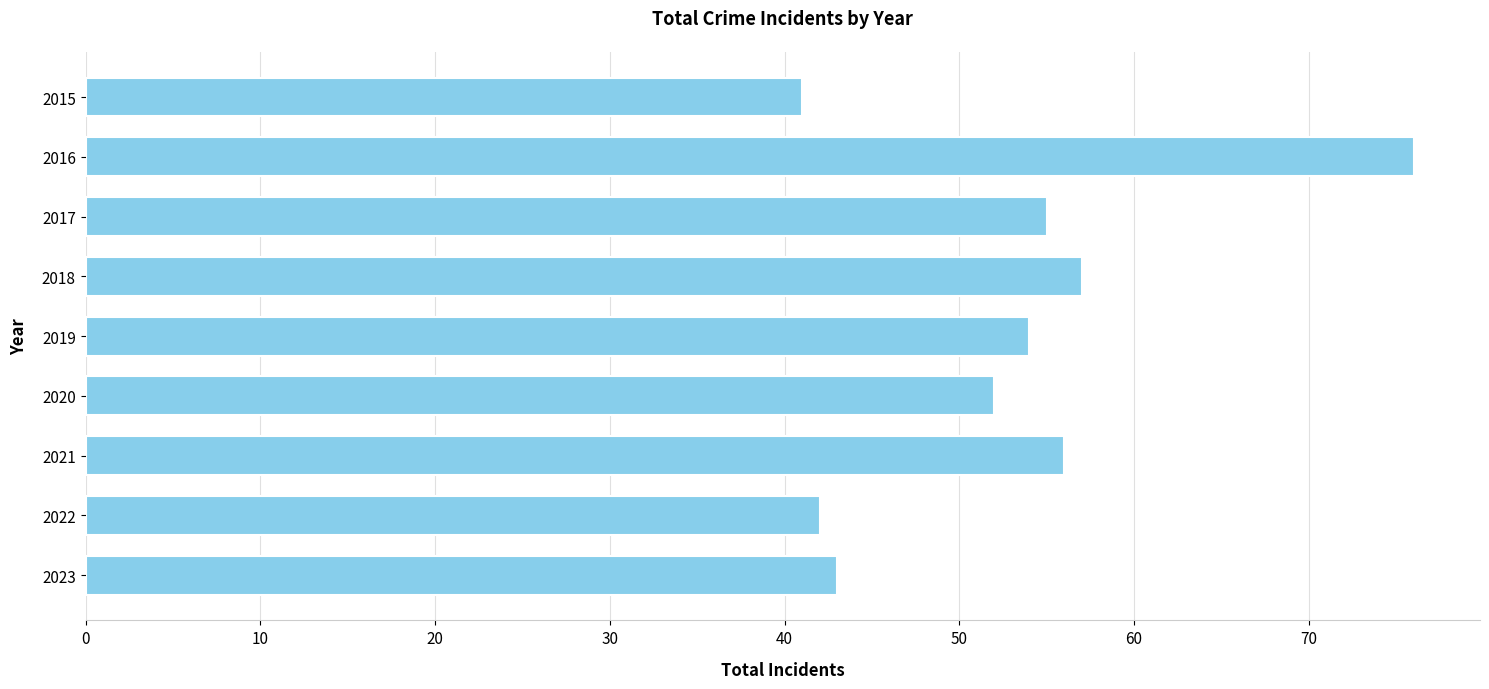

Between 2021 and 2015, which is larger?

2021